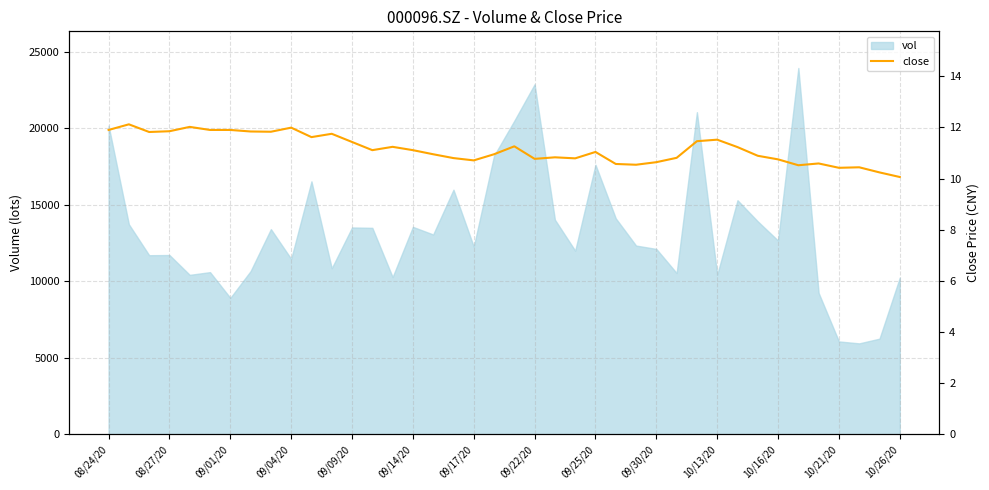

List the labels in order of value, smallest first.

39, 38, 36, 37, 34, 26, 25, 35, 27, 18, 33, 21, 23, 17, 28, 22, 32, 16, 19, 24, 10/26/20, 15, 31, 14, 20, 10/21/20, 29, 30, 10/13/20, 10/16/20, 09/01/20, 09/25/20, 09/22/20, 09/04/20, 08/24/20, 09/14/20, 09/17/20, 09/30/20, 09/09/20, 08/27/20